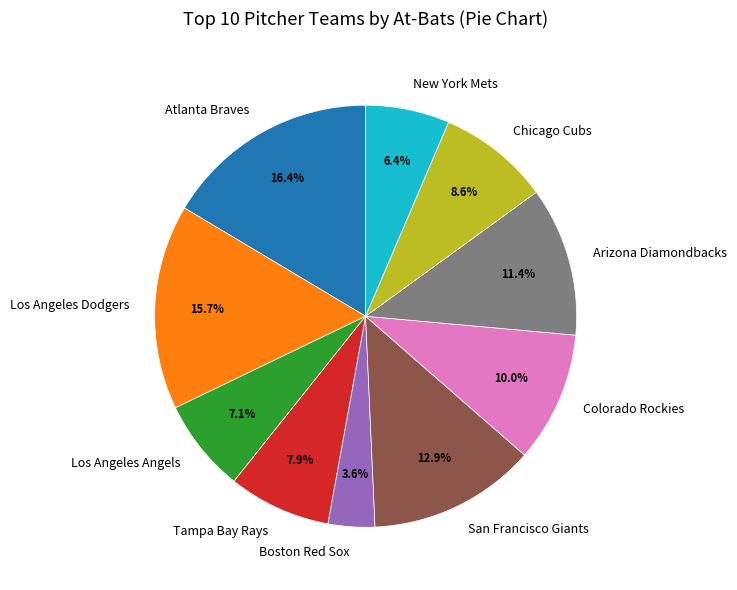

To the nearest percent, what is the difference between the Chicago Cubs and Atlanta Braves slice percentages?

8%